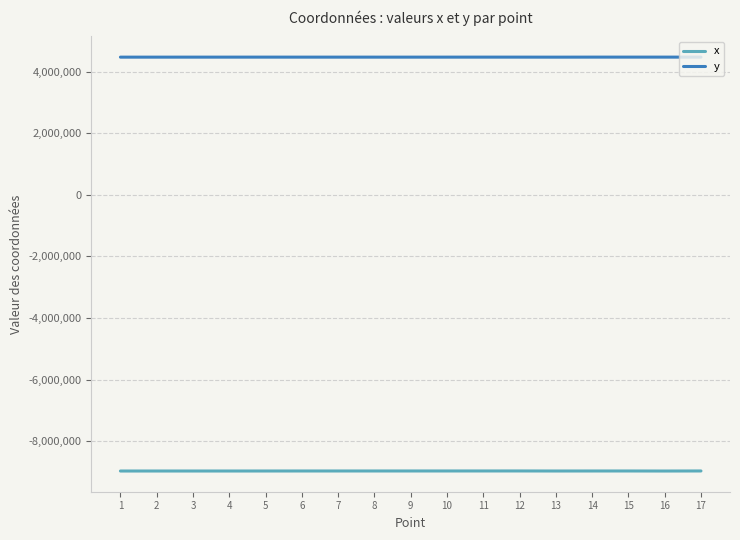

What is the maximum value shown in the chart?

4467825.7